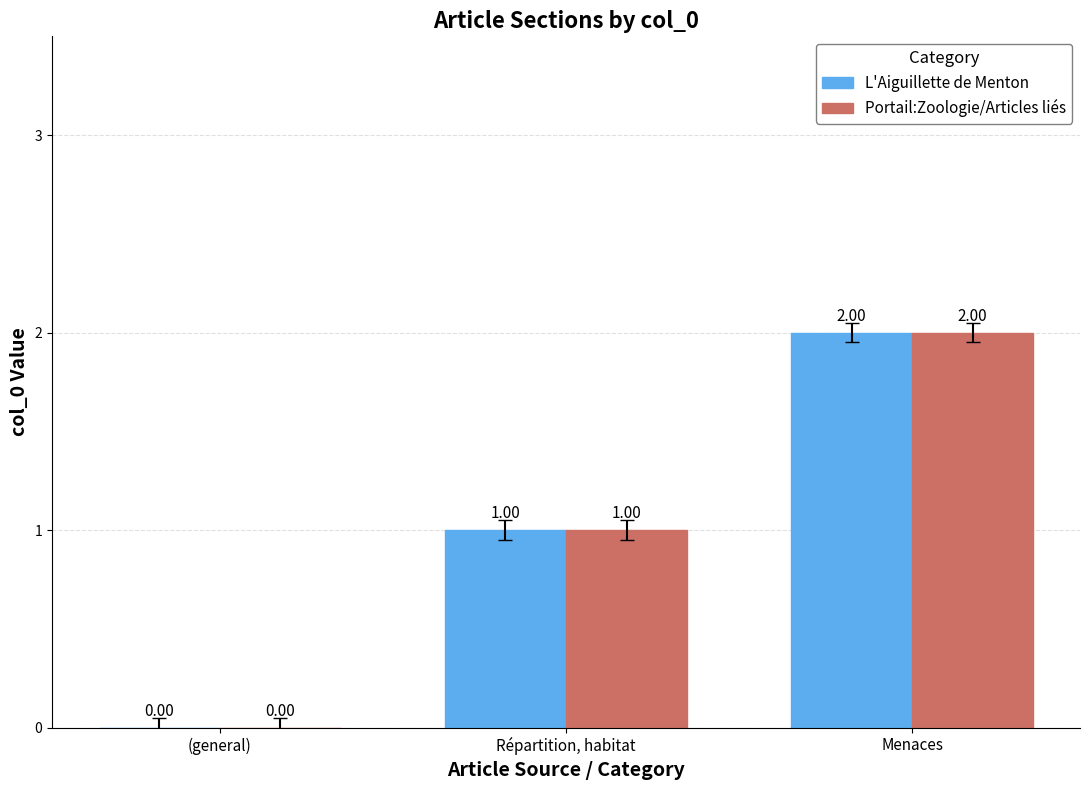

At which label is L'Aiguillette de Menton closest to 1?

Répartition, habitat